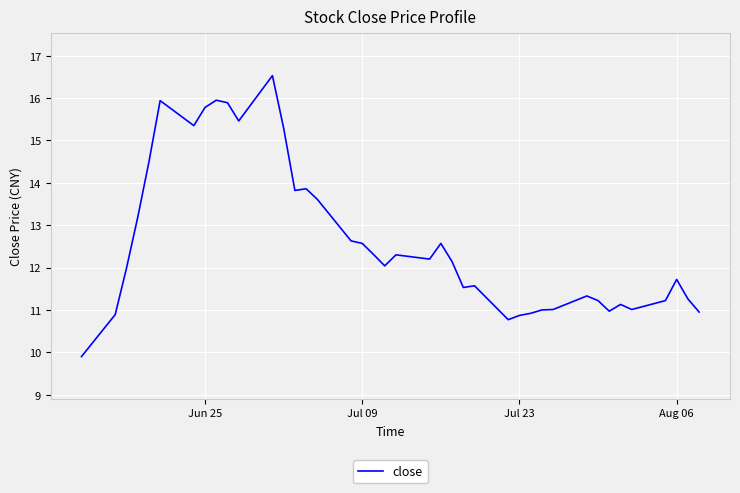

How many distinct data groups are displayed?

1